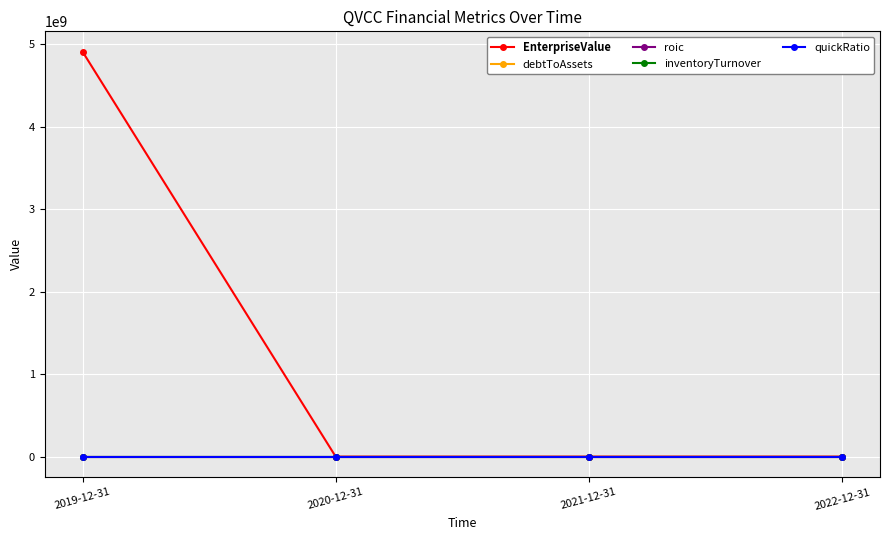

Which series has the widest spread of values?

EnterpriseValue